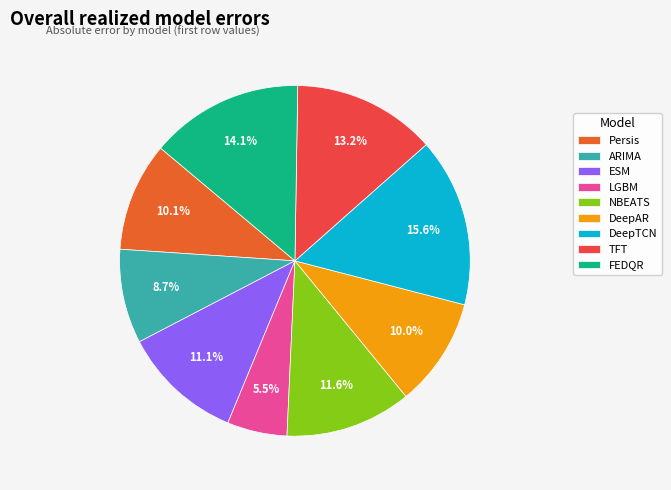

Is there any slice that represents more than half of the pie?

No